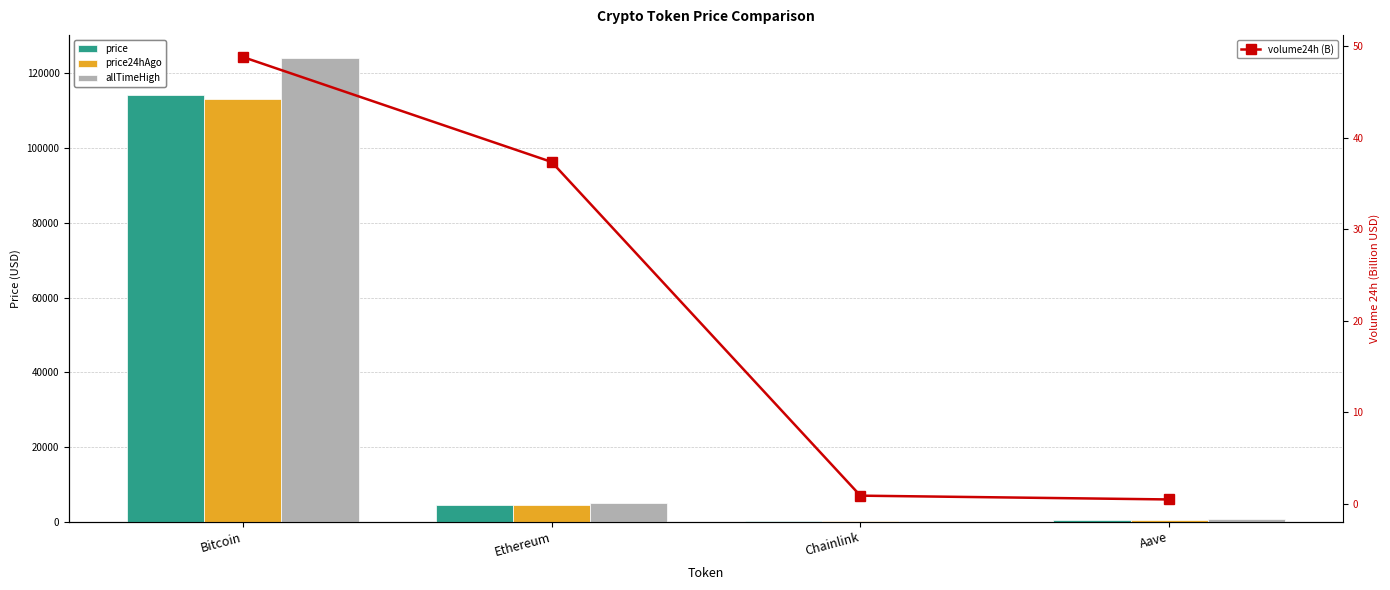

What is the sum of the allTimeHigh values at Bitcoin and Aave?

124789.7